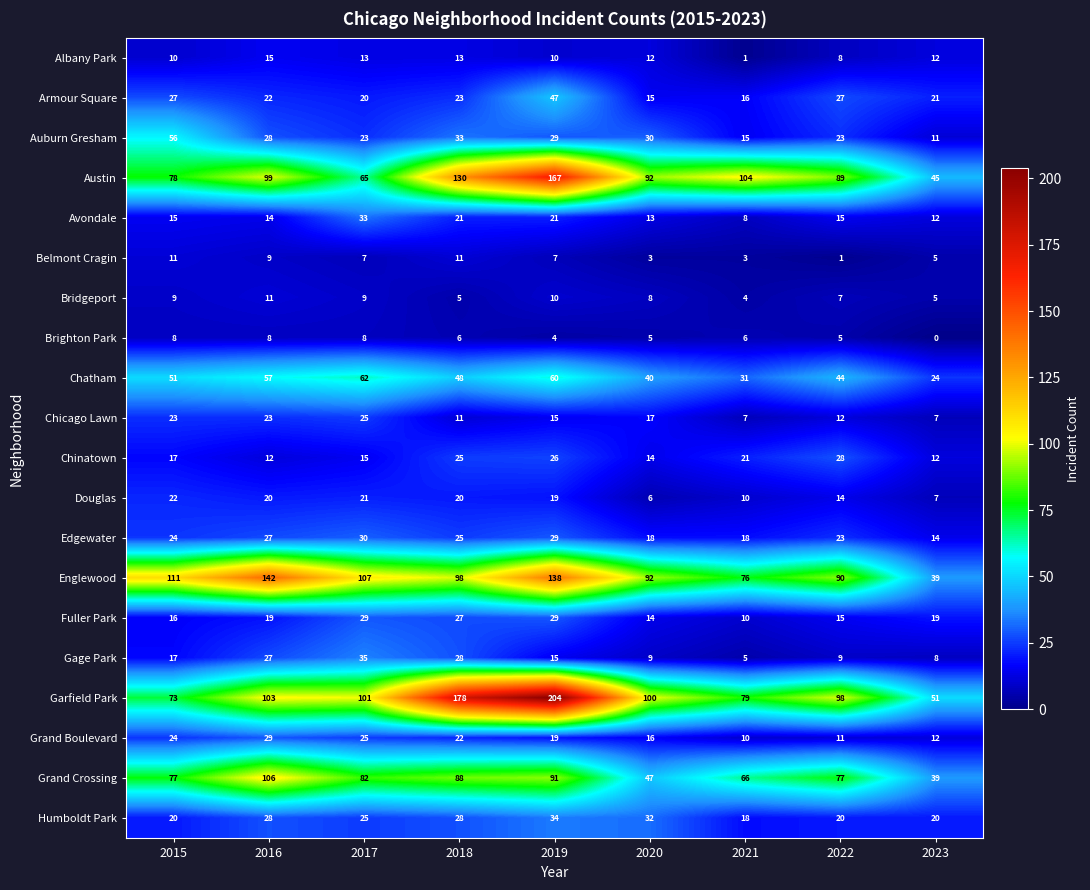

What is the difference between the maximum and minimum values in the Chicago Lawn series?

18